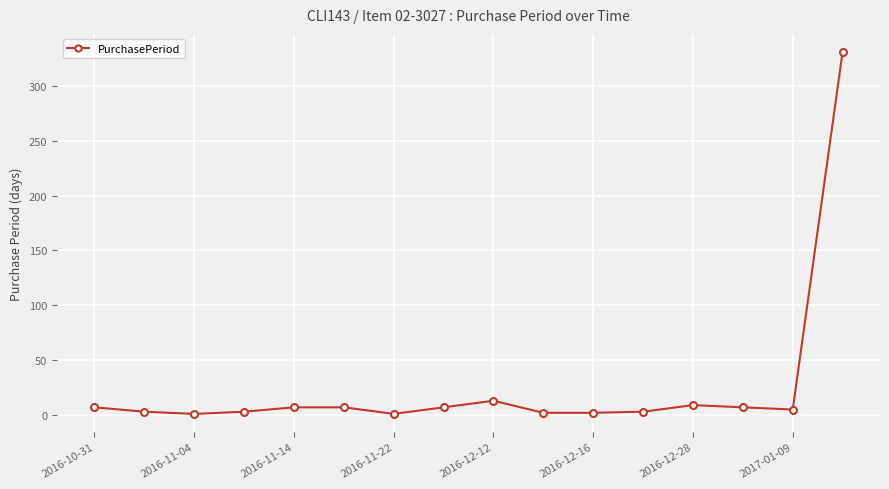

What is the sum of all values?

408